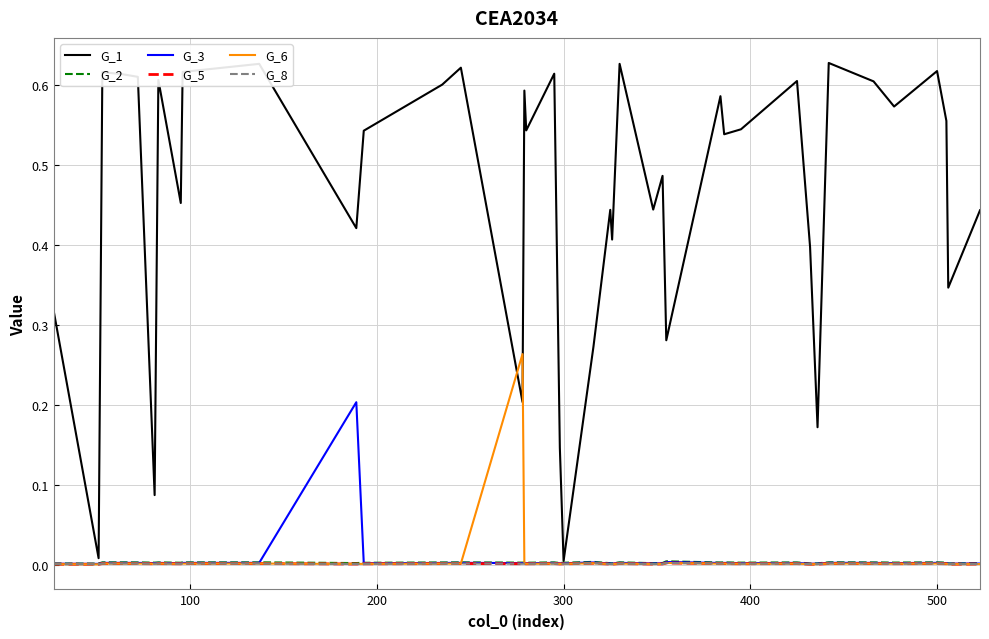

How many interior local valleys does the G_1 series have?

14